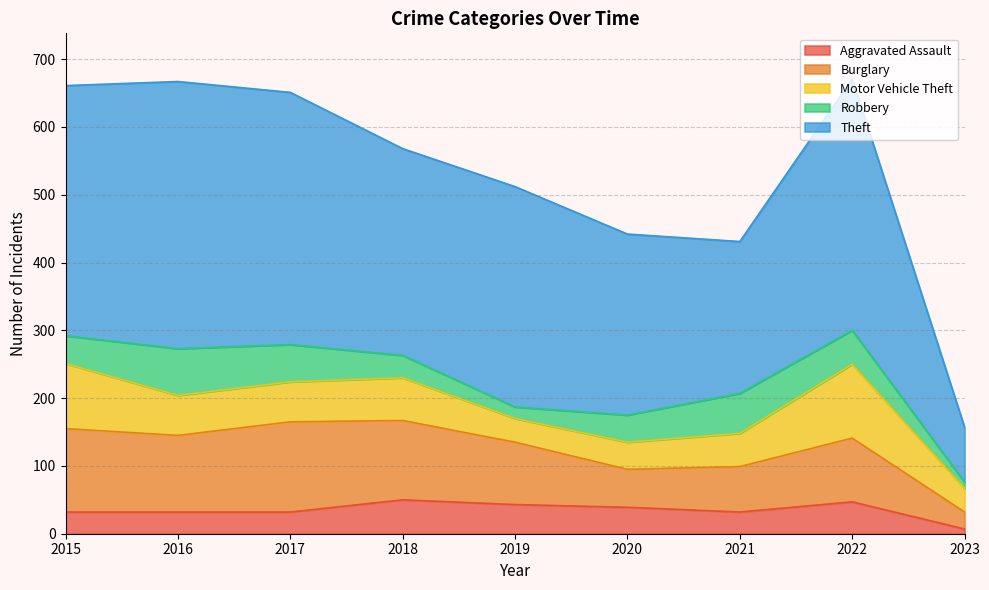

True or false: Aggravated Assault has more than 1 points higher than both neighbors.

True